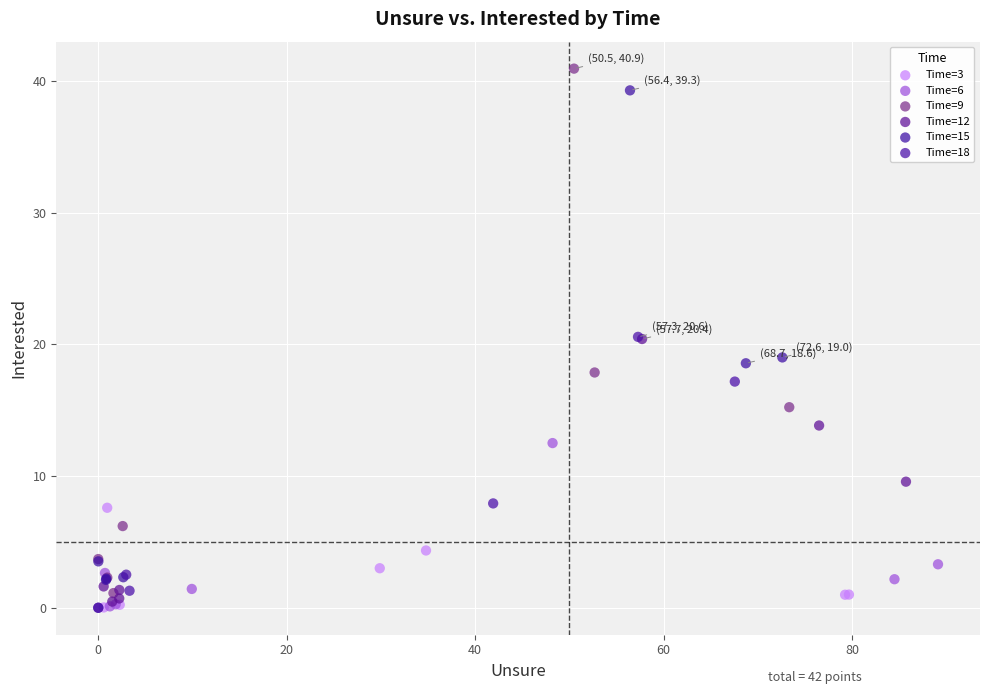

Which series contains the highest Y value?

Time=9